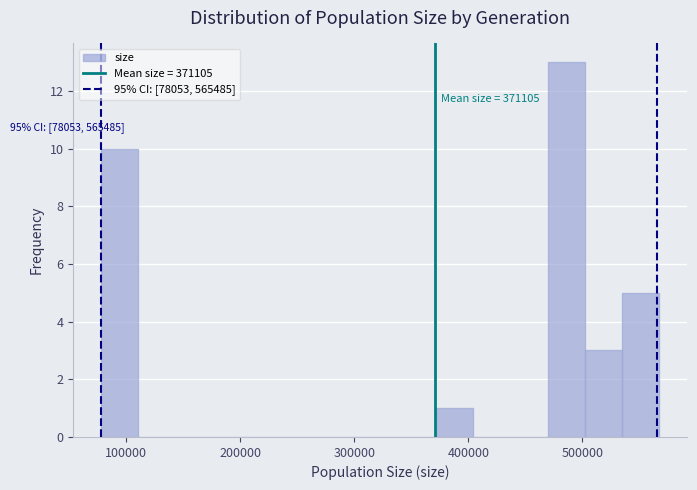

Read against the x-axis, roughly where is the centre of the tallest bar?

490000